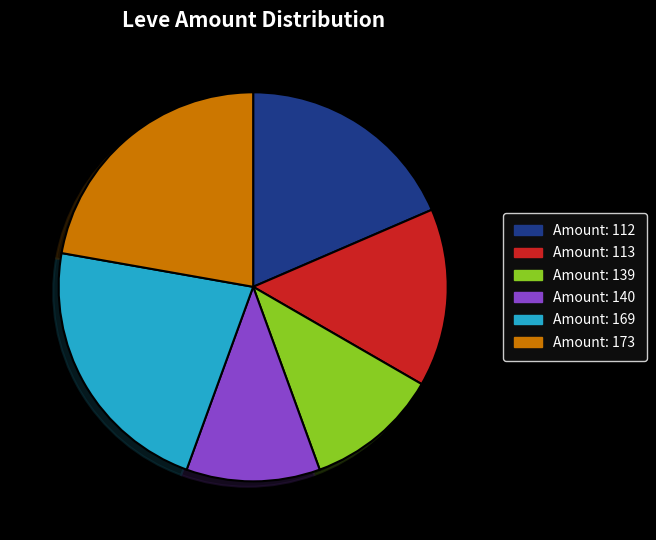

Is there a majority slice in this chart?

No